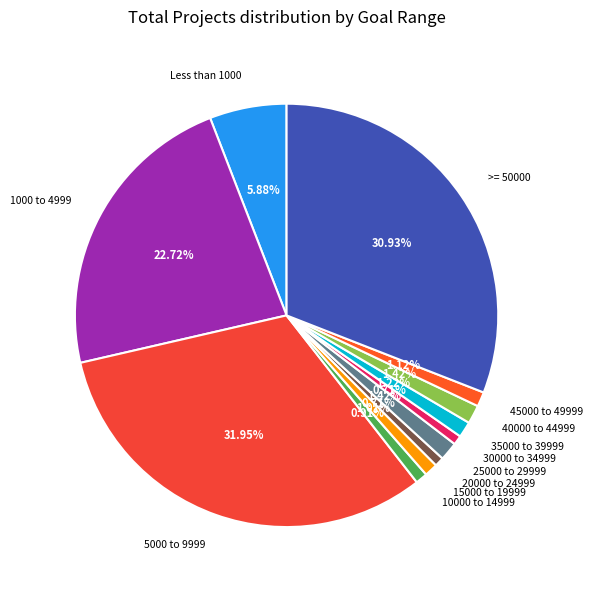

What percentage do 15000 to 19999 and 5000 to 9999 together represent?

33.0%